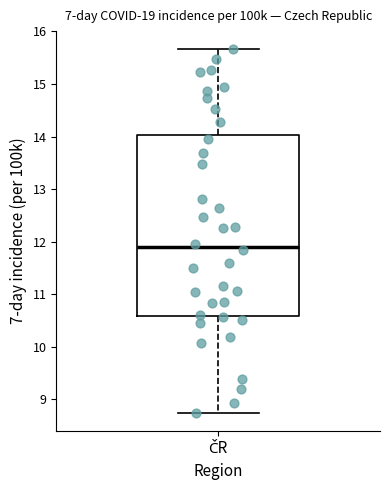

Where does the upper whisker of the box for ČR end on the y-axis? The values are not printed on the chart, so give them approximately, as read against the axis.

15.7